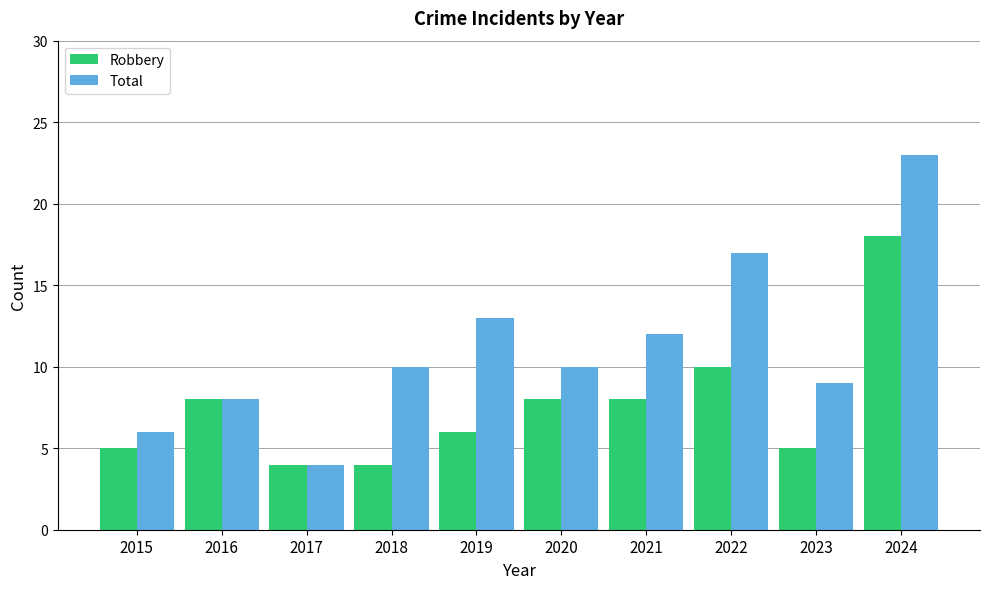

What are all the series names shown in the legend?

Robbery, Total